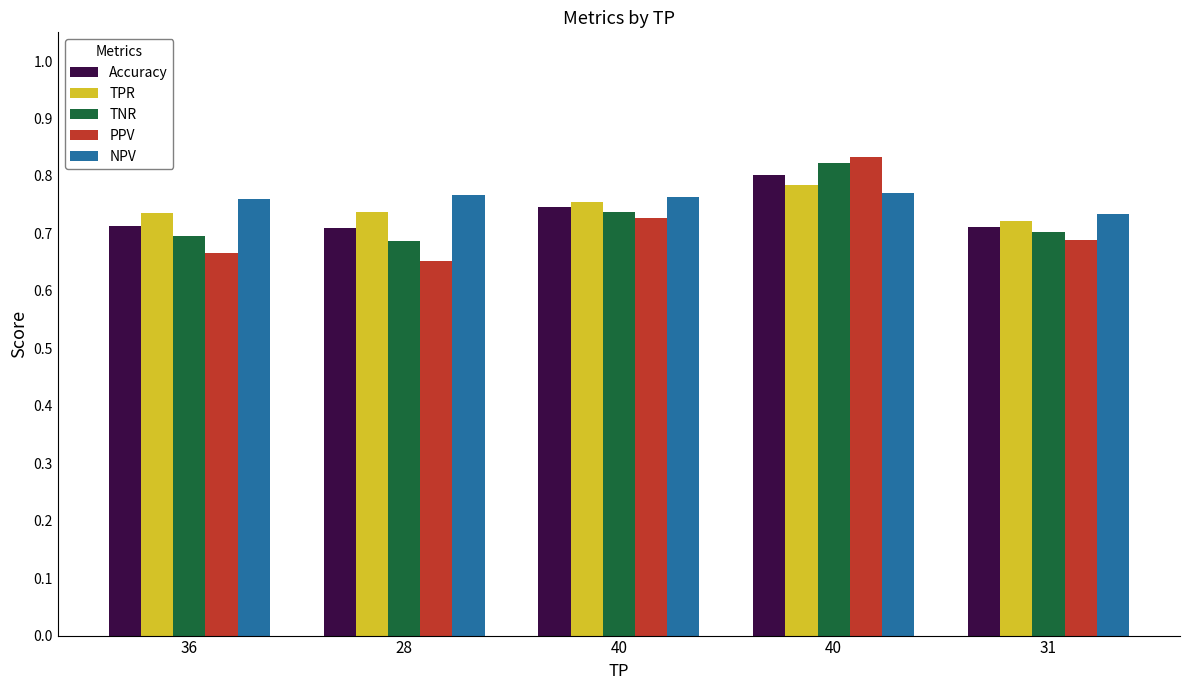

How many categories are shown in the chart?

5